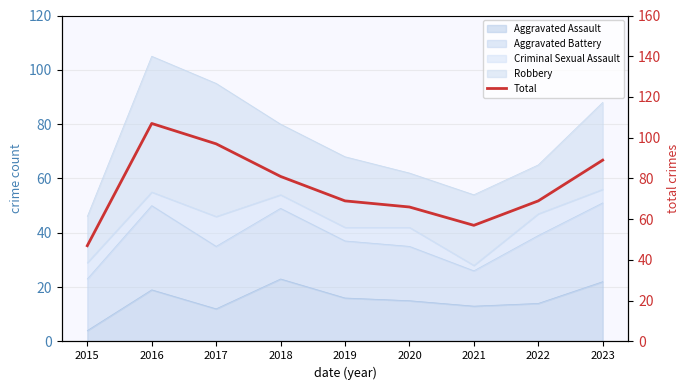

True or false: there are more than 2 points higher than both neighbors.

False